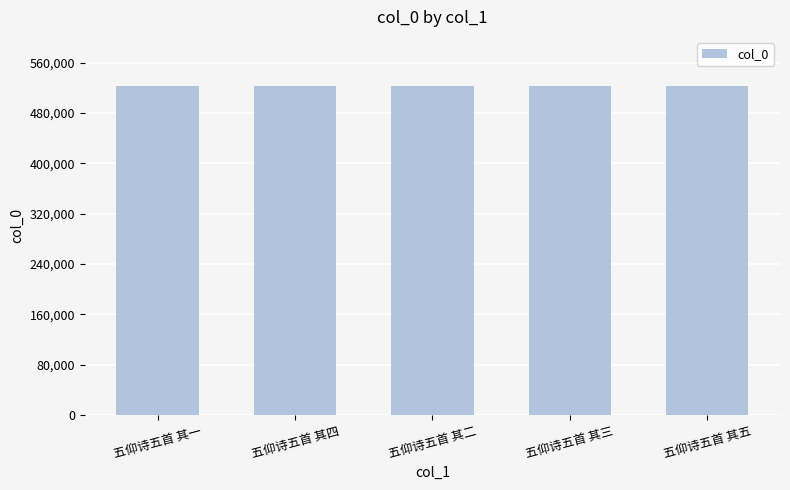

What is the sum of all values?

2613205